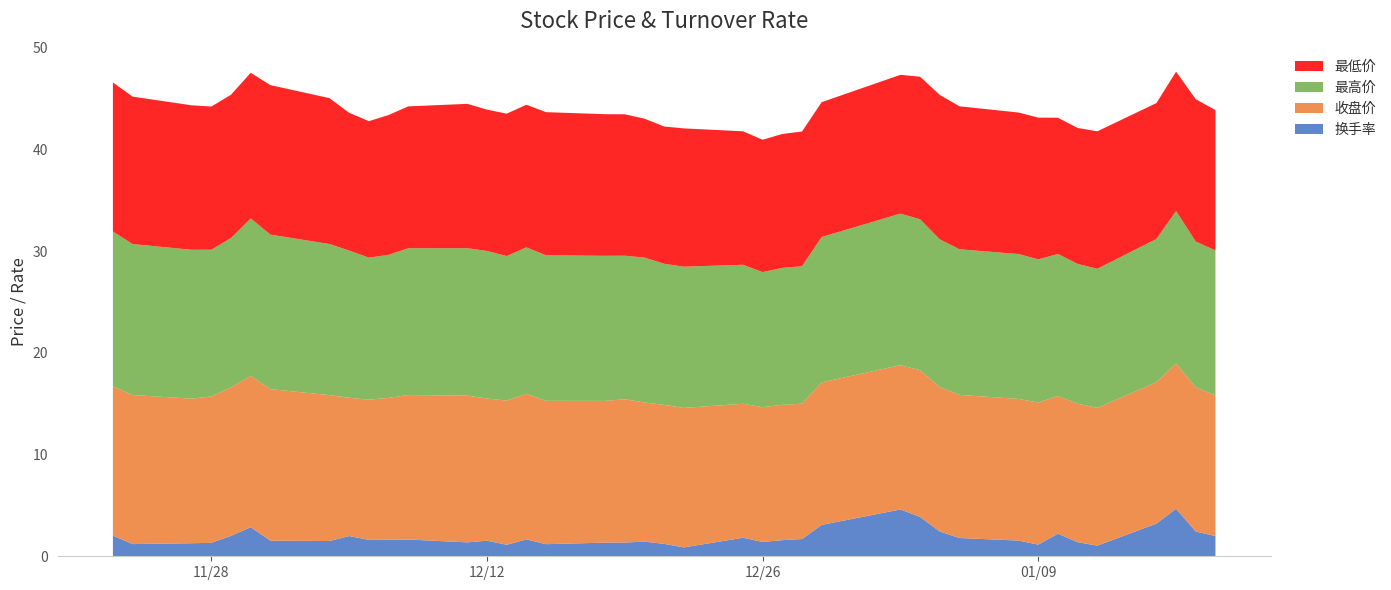

Reading right to left, what are all the values shown in this chart?

换手率: 39=2.0	38=2.4	37=4.7	36=3.2	35=1.0	34=1.4	33=2.2	32=1.1	31=1.5	30=1.8	29=2.4	28=3.9	27=4.6	26=3.1	25=1.7	24=1.6	23=1.4	22=1.8	21=0.9	20=1.2	19=1.4	18=1.4	17=1.3	16=1.2	15=1.7	14=1.1	13=1.5	12=1.4	11=1.6	10=1.6	9=1.6	8=2.0	7=1.5	6=1.5	5=2.9	4=2.0	3=1.3	2=1.3	1=1.2	0=2.0
收盘价: 39=13.8	38=14.2	37=14.3	36=13.9	35=13.6	34=13.6	33=13.5	32=14.0	31=13.9	30=14.1	29=14.2	28=14.4	27=14.2	26=14.0	25=13.3	24=13.3	23=13.2	22=13.2	21=13.7	20=13.7	19=13.7	18=14.1	17=13.9	16=14.1	15=14.3	14=14.2	13=14.0	12=14.4	11=14.2	10=13.9	9=13.8	8=13.6	7=14.3	6=14.9	5=14.9	4=14.6	3=14.4	2=14.2	1=14.7	0=14.7
最高价: 39=14.3	38=14.3	37=15.0	36=14.1	35=13.7	34=13.8	33=14.0	32=14.1	31=14.2	30=14.3	29=14.5	28=14.8	27=14.9	26=14.3	25=13.5	24=13.5	23=13.3	22=13.7	21=13.9	20=13.9	19=14.2	18=14.1	17=14.3	16=14.3	15=14.4	14=14.2	13=14.5	12=14.5	11=14.4	10=14.1	9=14.0	8=14.5	7=14.9	6=15.2	5=15.5	4=14.7	3=14.4	2=14.6	1=14.8	0=15.2
最低价: 39=13.8	38=14.0	37=13.7	36=13.4	35=13.5	34=13.4	33=13.4	32=13.9	31=13.9	30=14.1	29=14.2	28=14.0	27=13.7	26=13.3	25=13.2	24=13.2	23=13.0	22=13.1	21=13.6	20=13.5	19=13.7	18=13.9	17=13.9	16=14.1	15=14.0	14=14.0	13=13.9	12=14.2	11=13.9	10=13.8	9=13.4	8=13.6	7=14.3	6=14.7	5=14.3	4=14.1	3=14.1	2=14.2	1=14.5	0=14.7